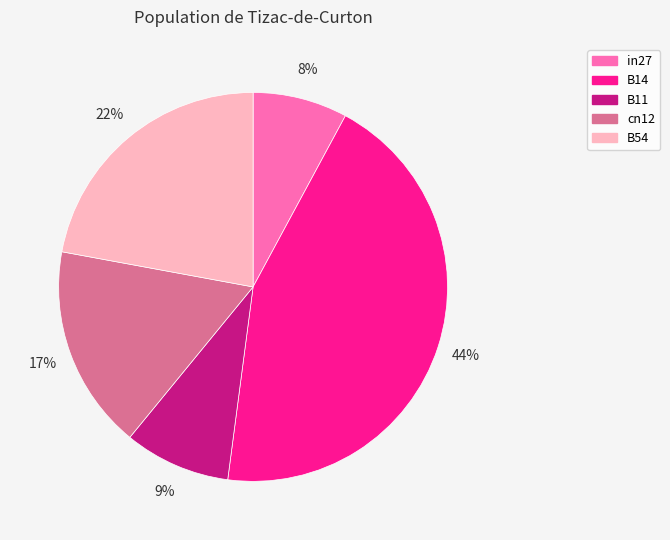

How many segments does this pie chart have?

5